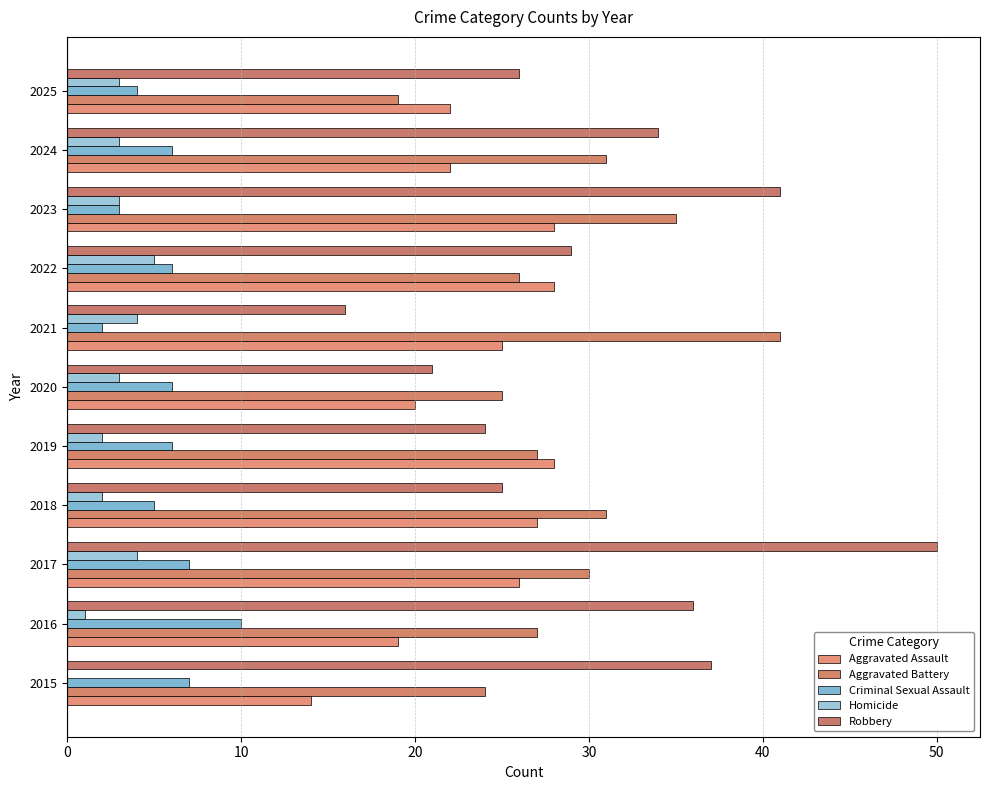

How many distinct data groups are displayed?

5